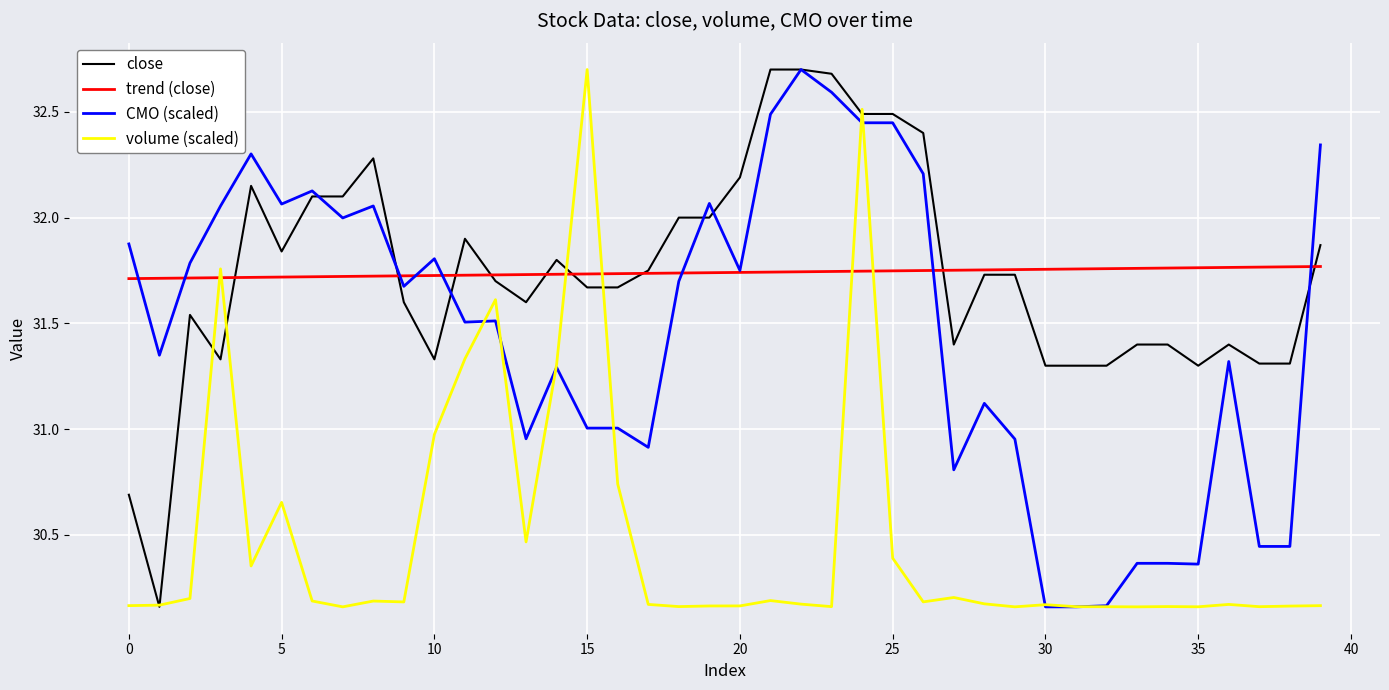

What is the highest value of the CMO (scaled) series?

32.7